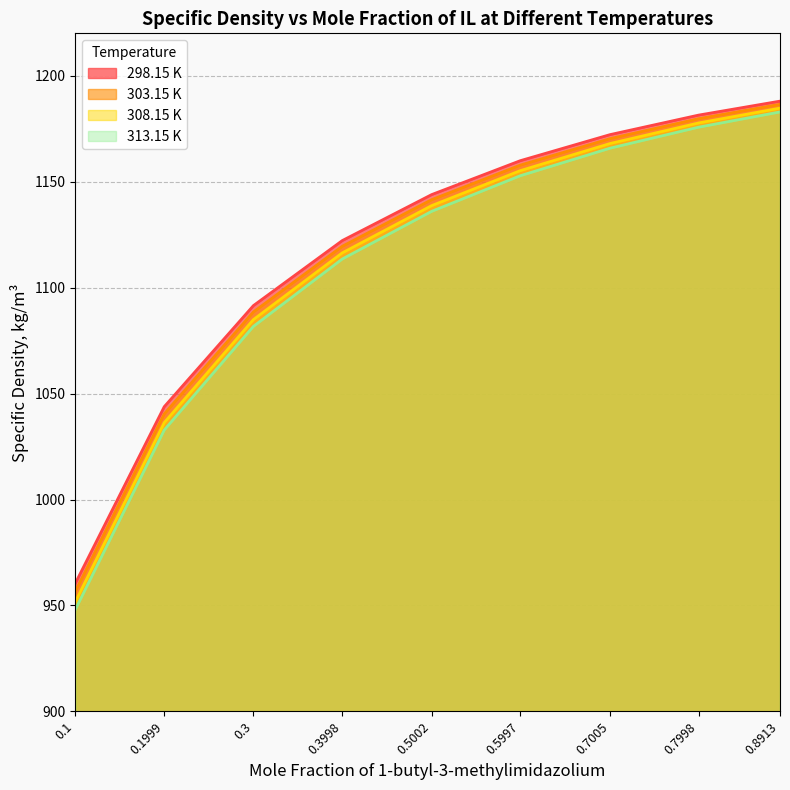

Which series has the largest total across all categories?

298.15 K